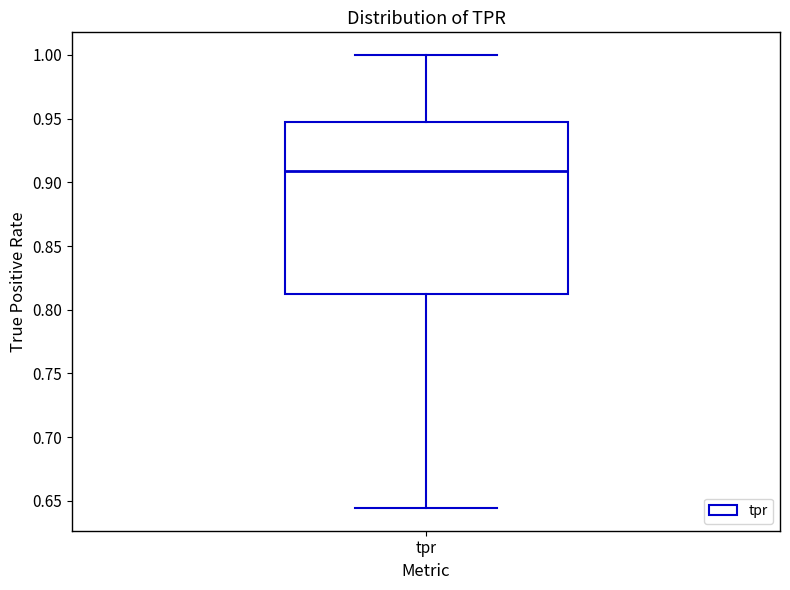

Read this box plot against the y-axis: the position of the median line, the range covered by the box, and the ends of both whiskers. The values are not printed on the chart, so give them approximately, as read against the axis.

median 0.910, box 0.815 to 0.945, whiskers 0.645 to 1.000